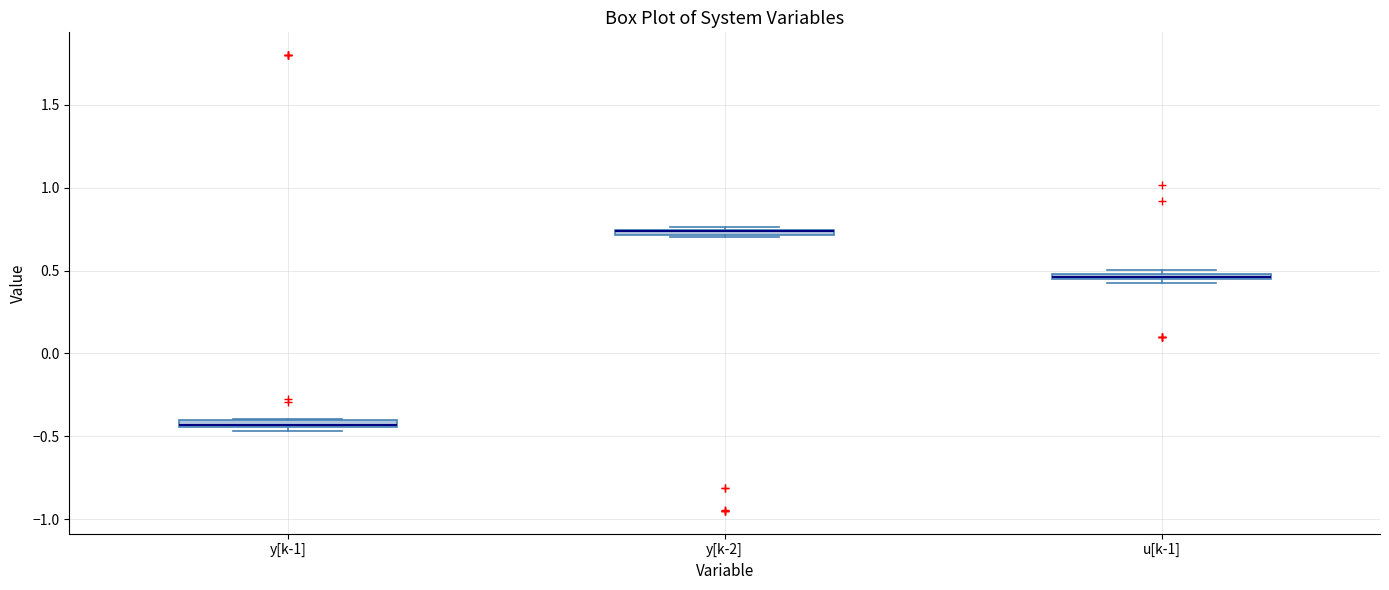

Where is the upper edge of the box for u[k-1] on the y-axis? The values are not printed on the chart, so give them approximately, as read against the axis.

0.50